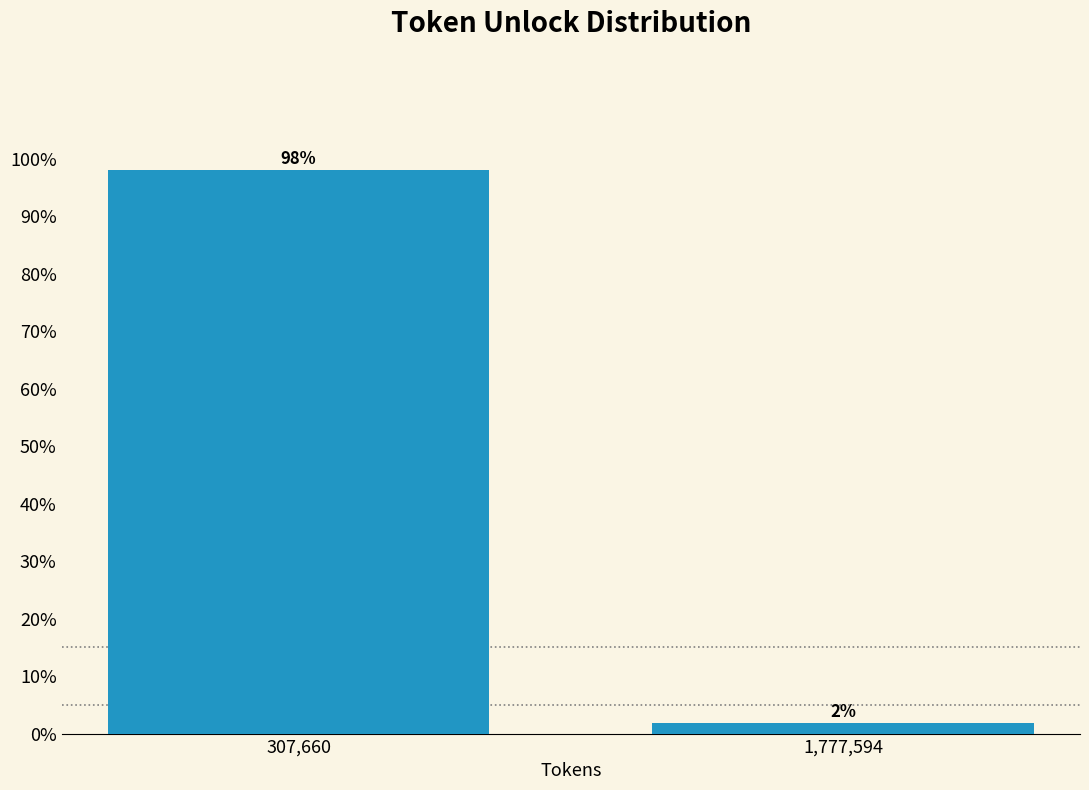

What is the label of the 2nd bar from the left?

1,777,594